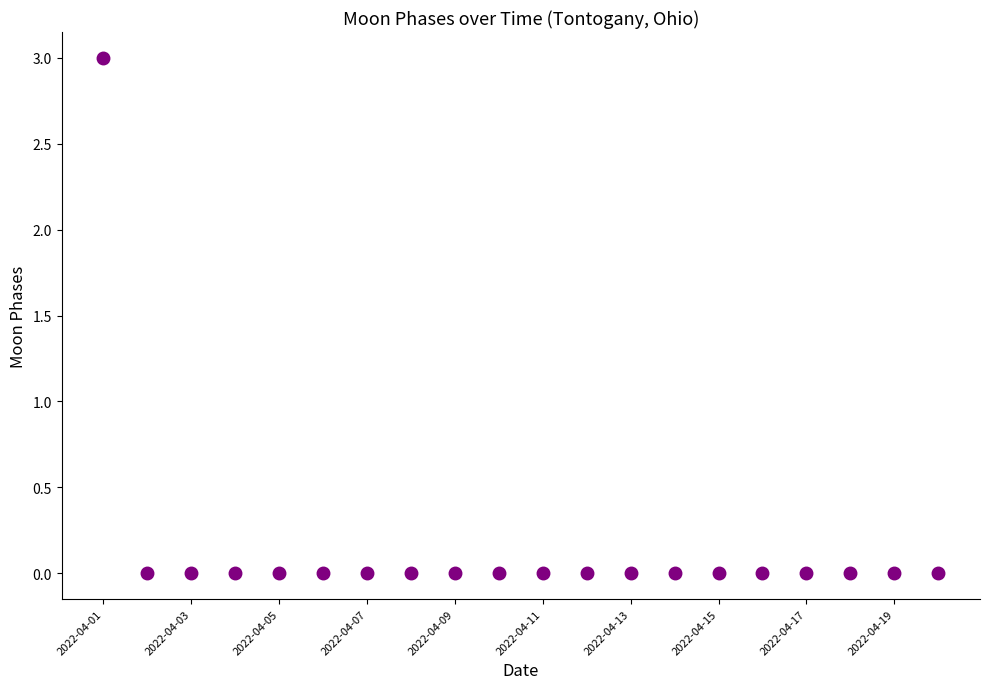

Is it true that the value at 2022-04-03 is 0?

True